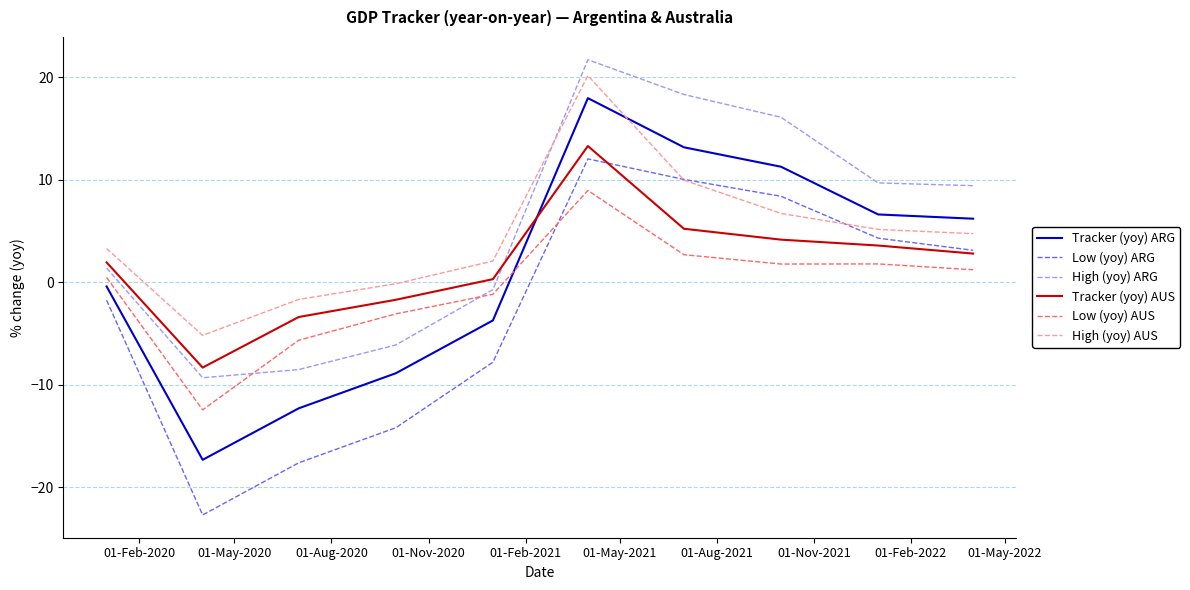

How many values in Tracker (yoy) ARG are below zero?

5